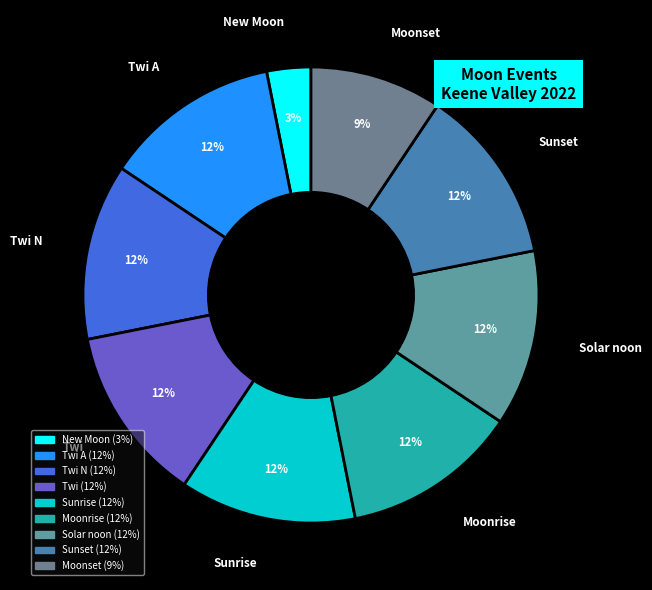

Does any single category account for the majority?

No